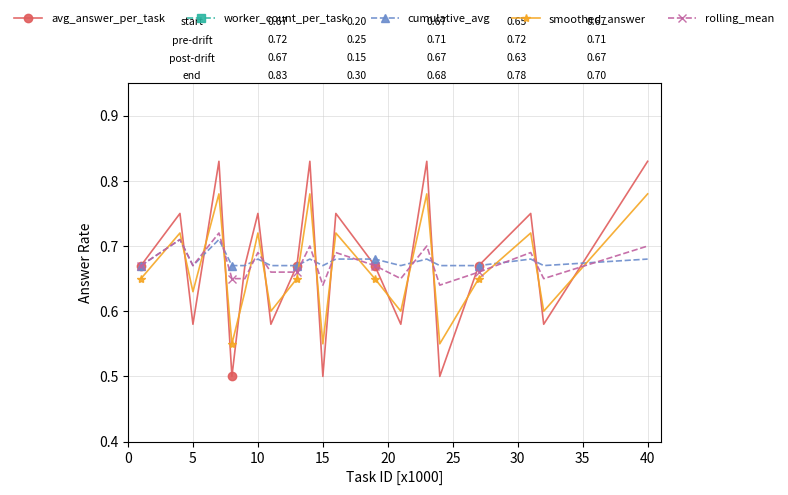

Count the smoothed_answer values in the range 0 to 1.

20